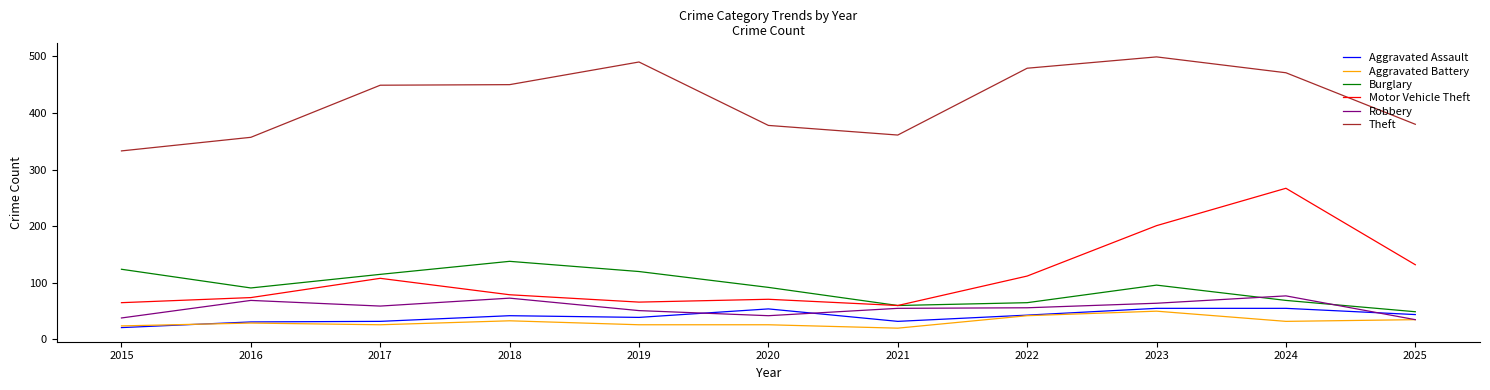

What is the lowest value of the Burglary series?

49